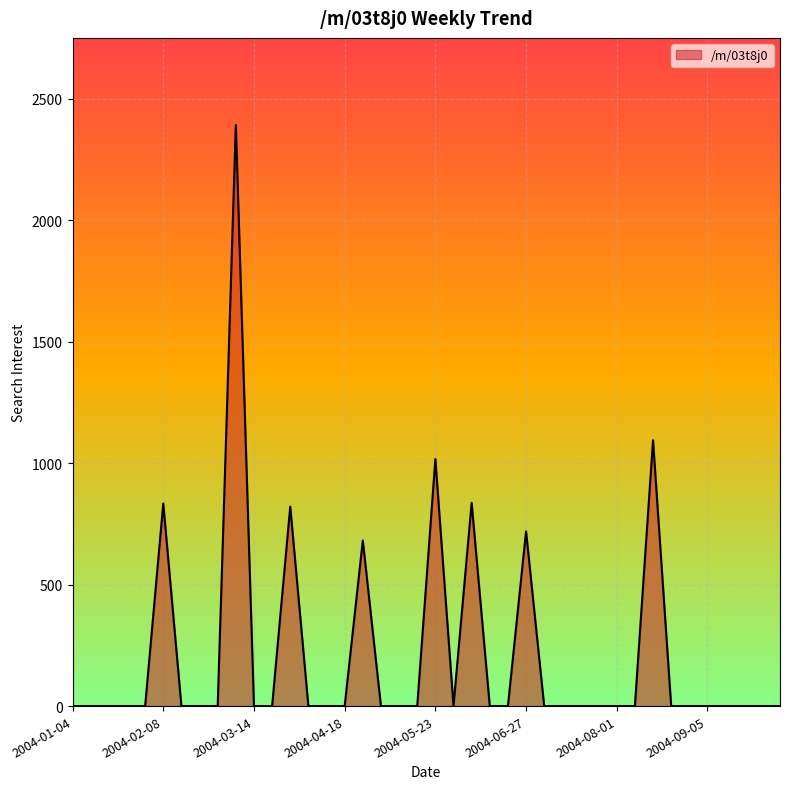

What is the maximum value shown in the chart?

2391.8